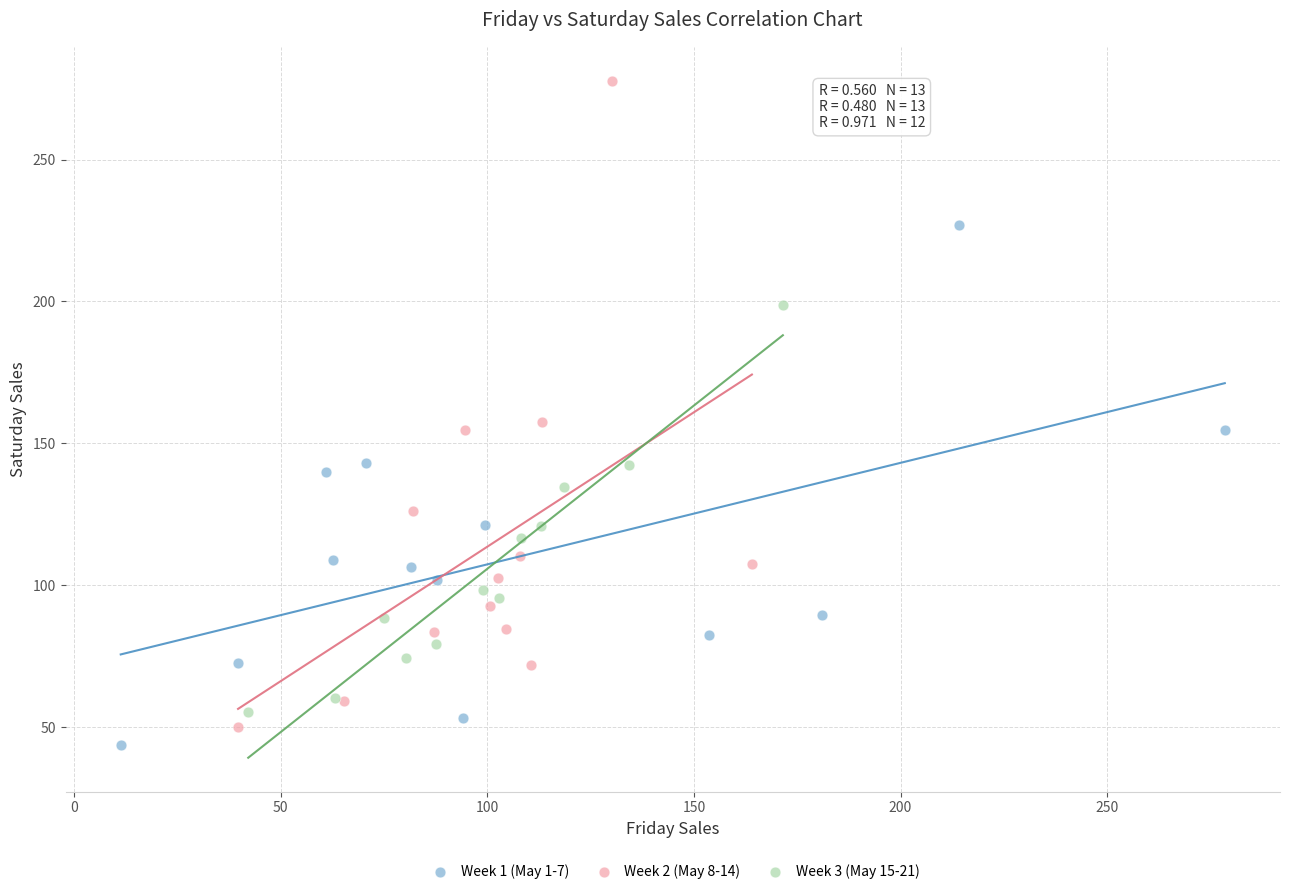

Which series contains the highest Y value?

Week 2 (May 8-14)